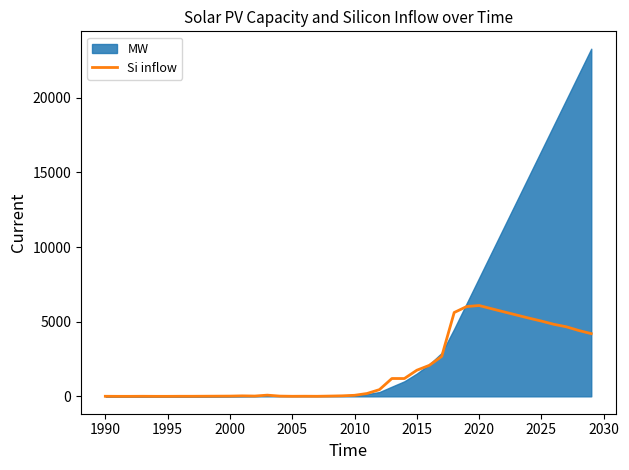

What is the maximum value for Si inflow?

6086.4